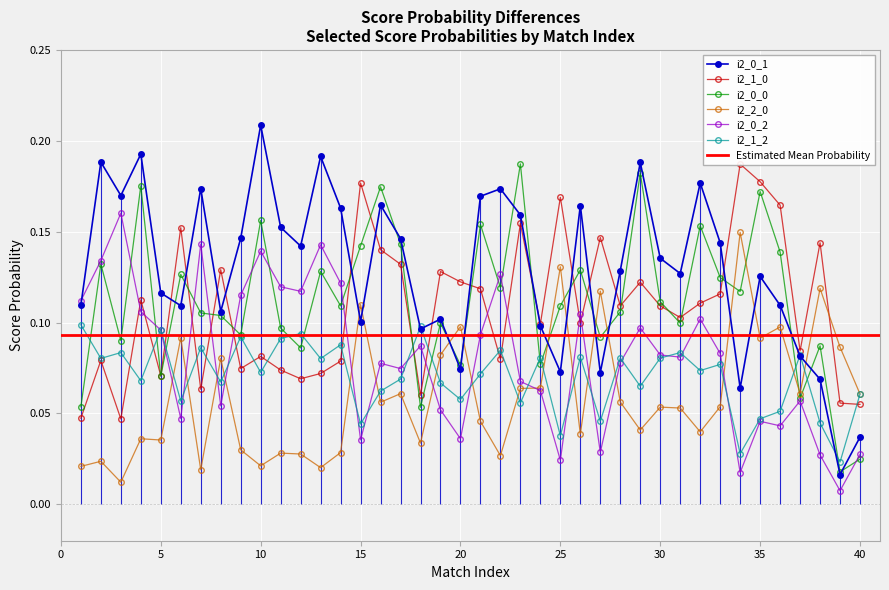

How many i2_1_2 values are between 0 and 1?

40